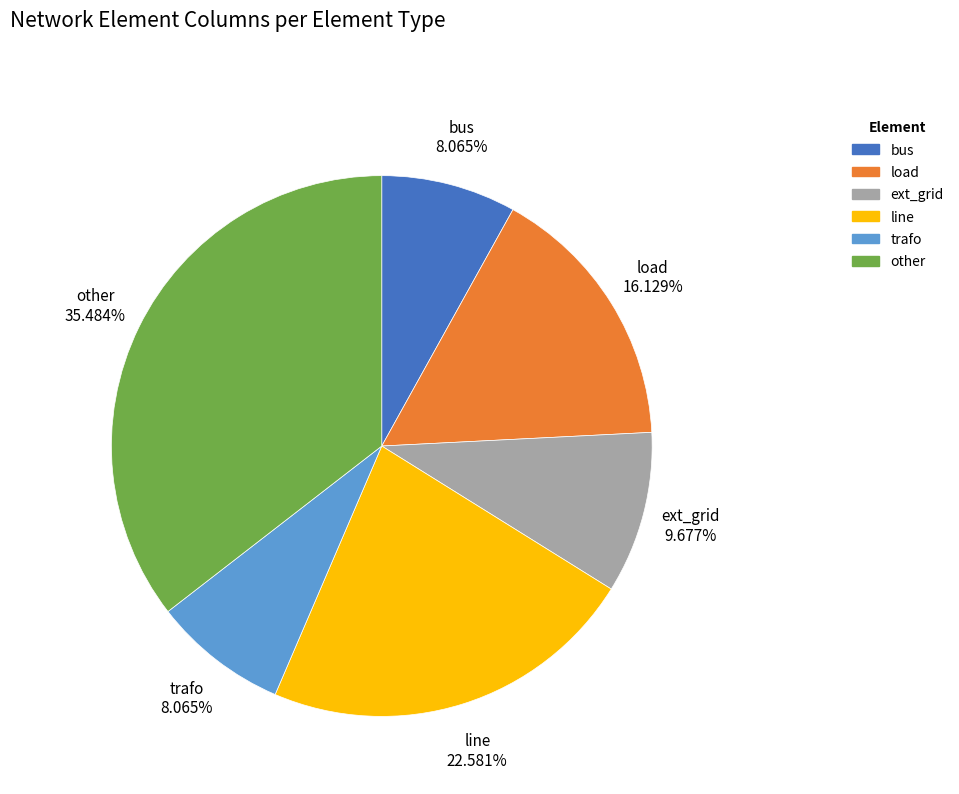

How many segments does this pie chart have?

6